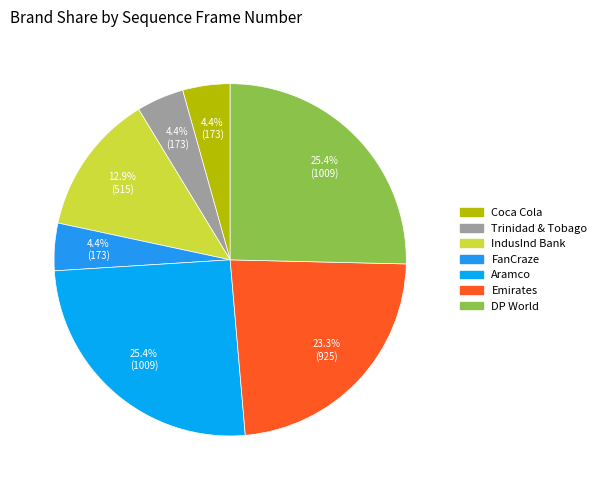

Which slice is the smallest?

Coca Cola